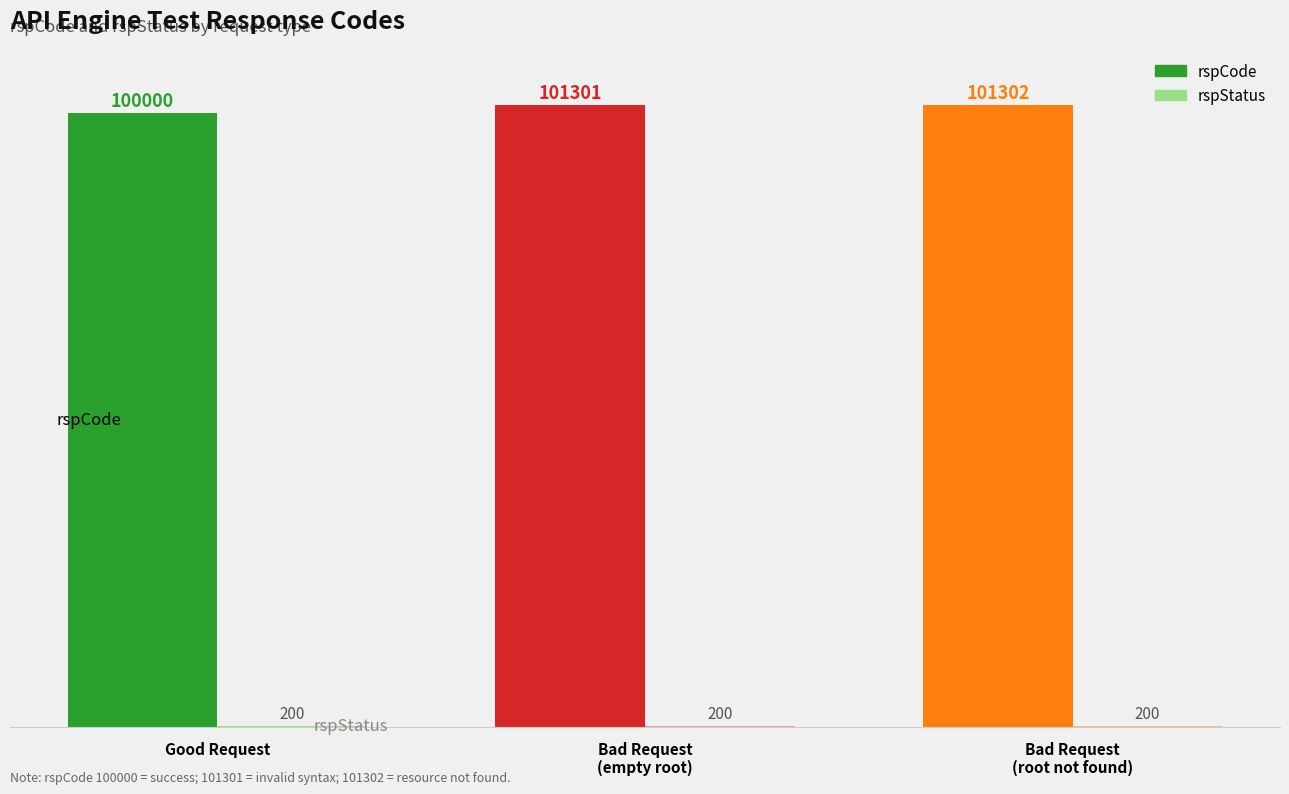

Reading left to right, what are all the values shown in this chart?

rspCode: good request, data retrieved=100000	bad request, root is empty string=101301	bad request, root value is not present=101302
rspStatus: good request, data retrieved=200	bad request, root is empty string=200	bad request, root value is not present=200